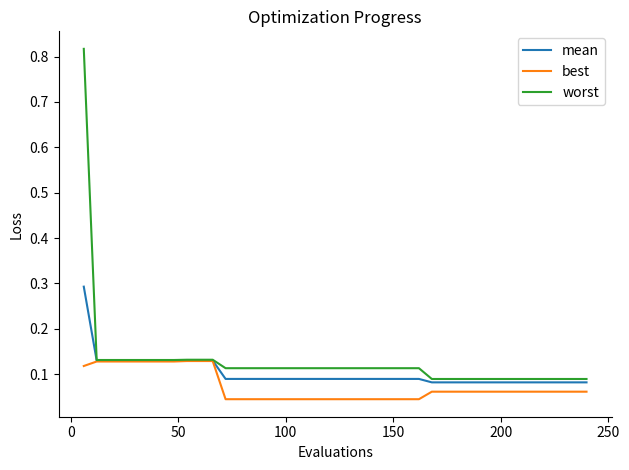

Rank the series by their maximum value, from lowest to highest.

best, mean, worst